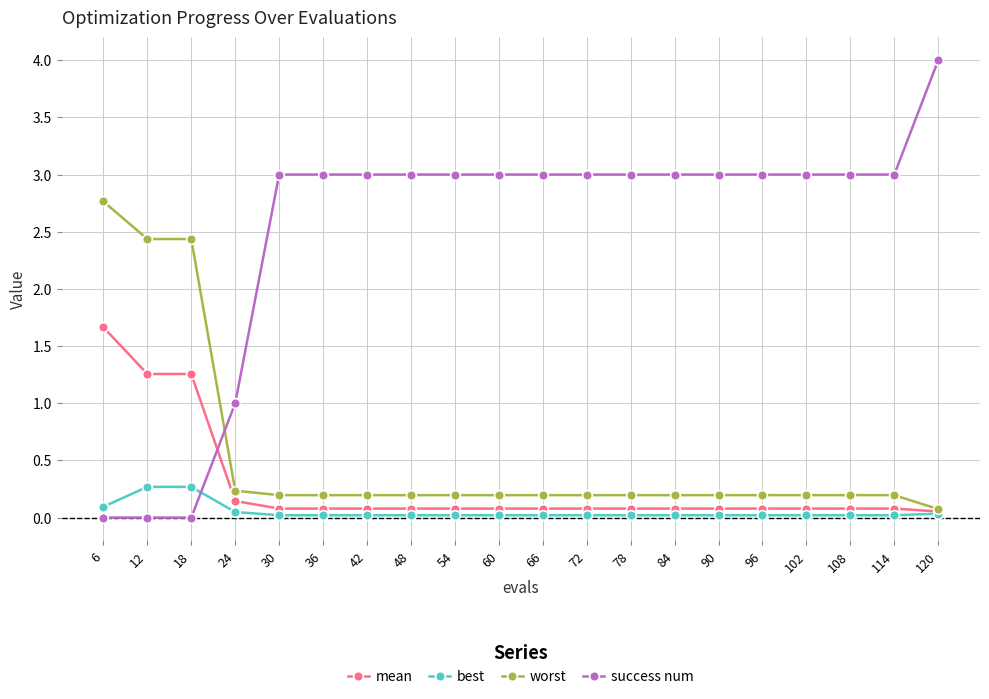

Where do success num and best first cross each other?

18 and 24